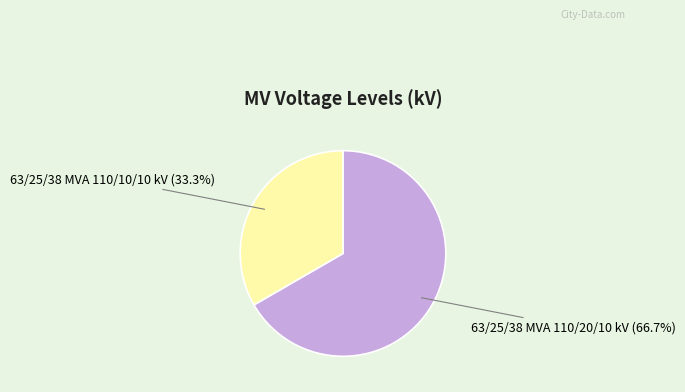

True or false: 63/25/38 MVA 110/20/10 kV accounts for 75% of the total.

False